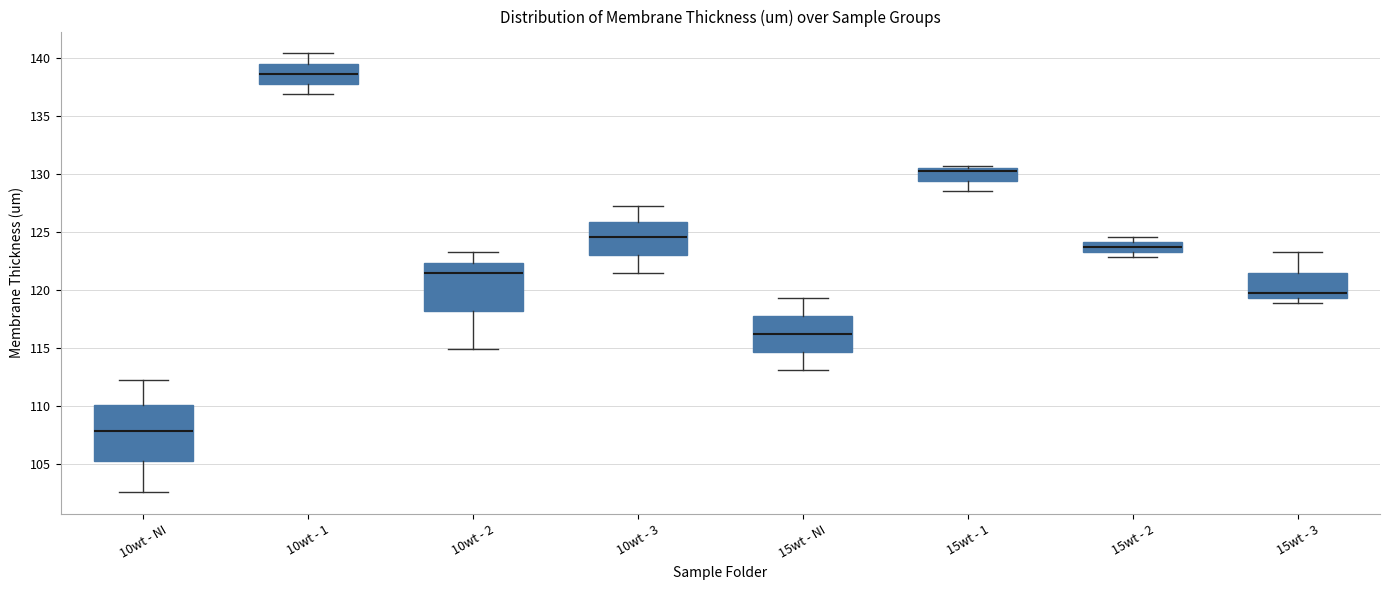

Which box's median line is the lowest?

10wt - NI